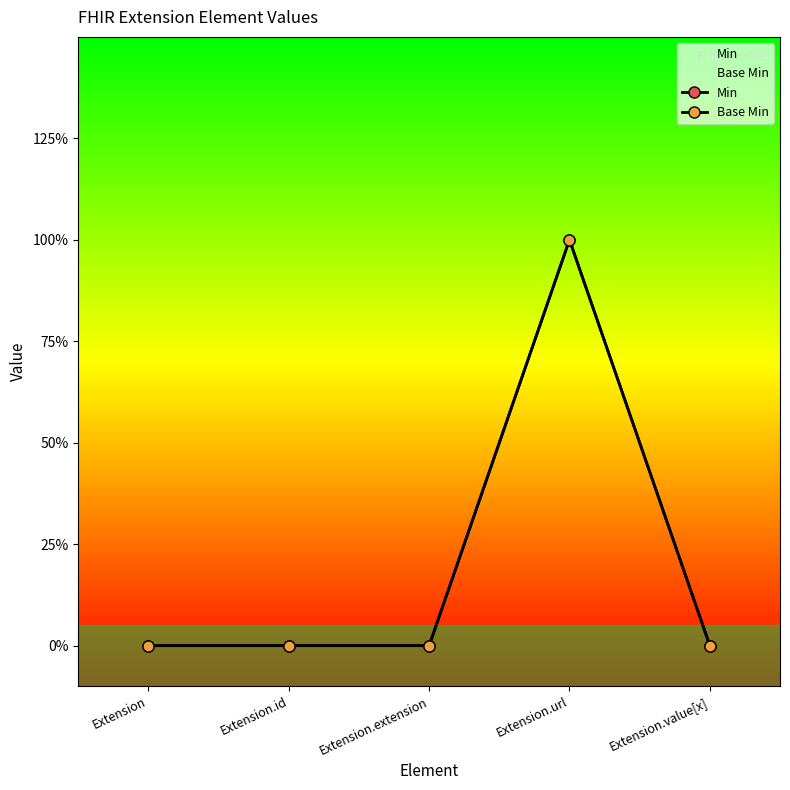

True or false: Base Min and Min intersect in this chart.

False